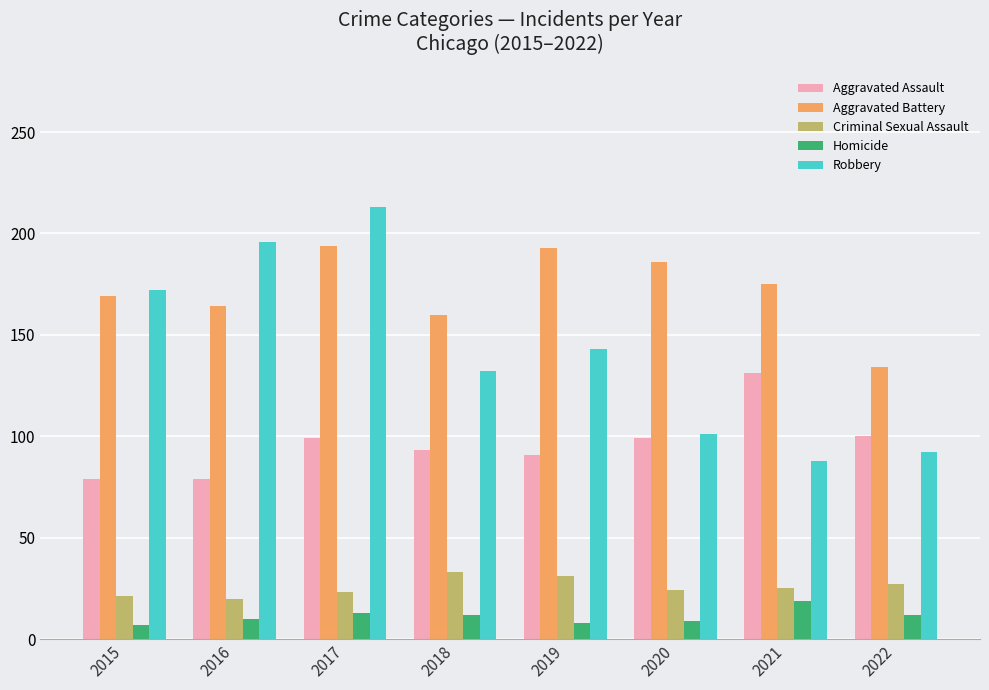

What is the maximum value for Robbery?

213